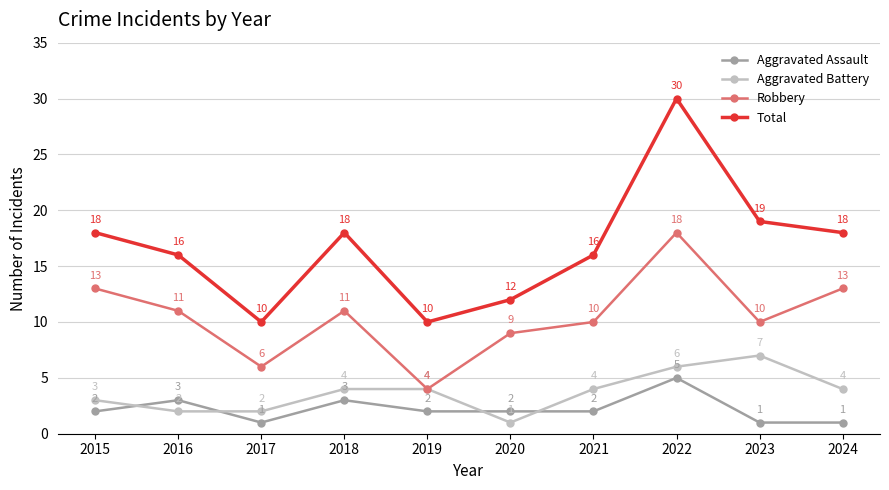

Count the number of data series in this chart.

4